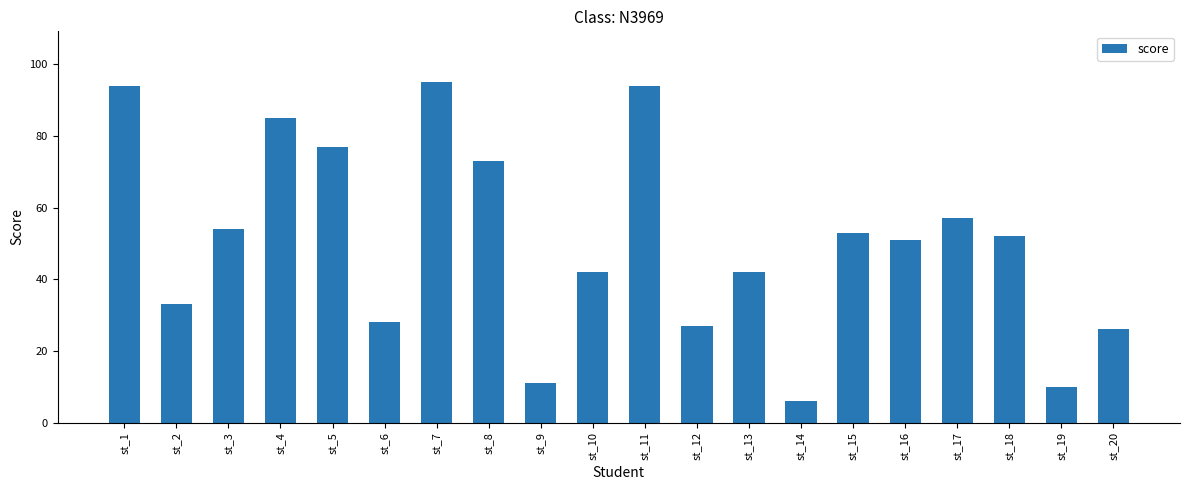

Which category has the highest value across all series?

st_7